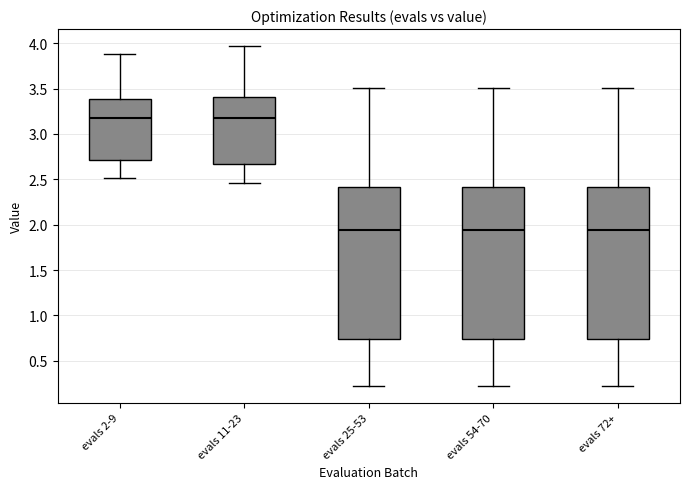

Where is the upper edge of the box for evals 2-9 on the y-axis? The values are not printed on the chart, so give them approximately, as read against the axis.

3.40